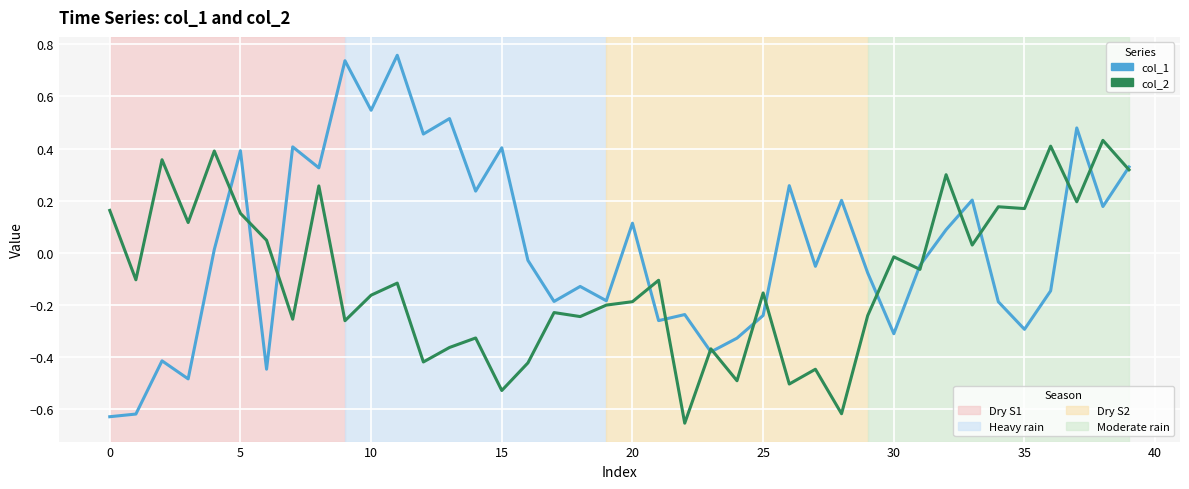

How many lines are shown in the chart?

2